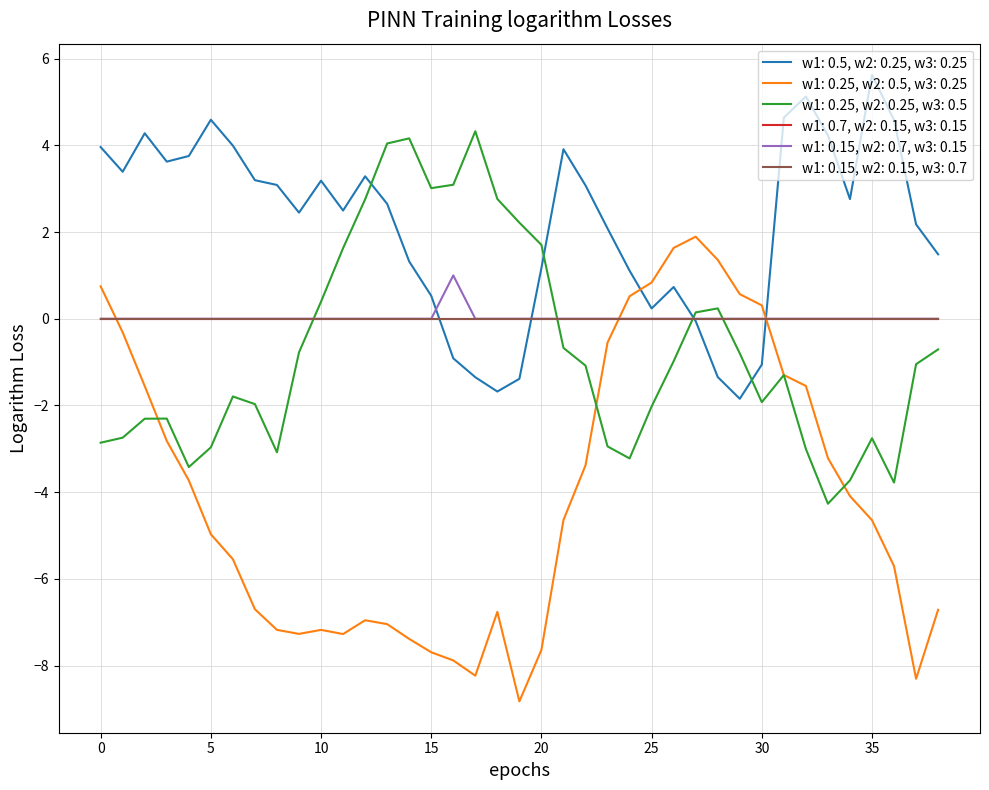

Does the chart have visible grid lines?

Yes